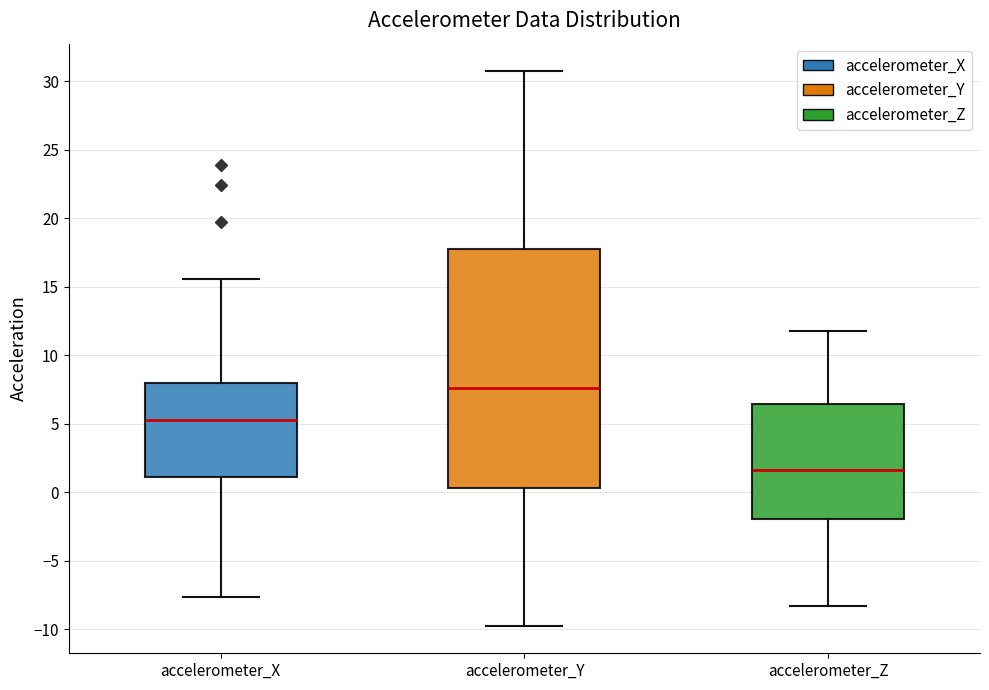

Which box has the lowest median line?

accelerometer_Z